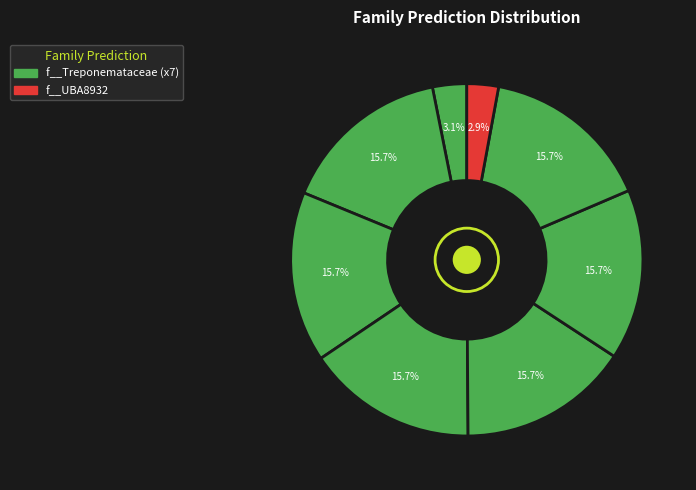

Count the number of slices in the pie.

8